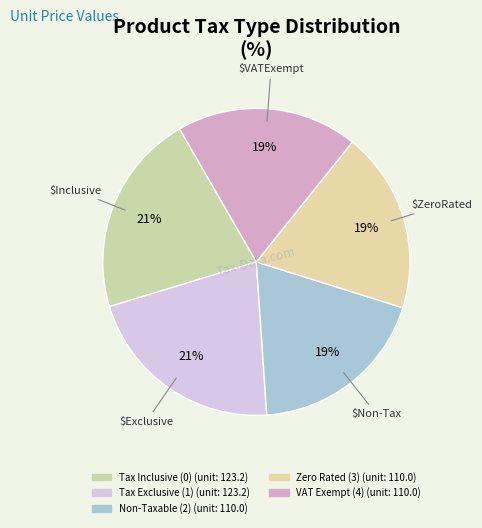

Is it true that Zero Rated (3) is 12% of the pie?

False